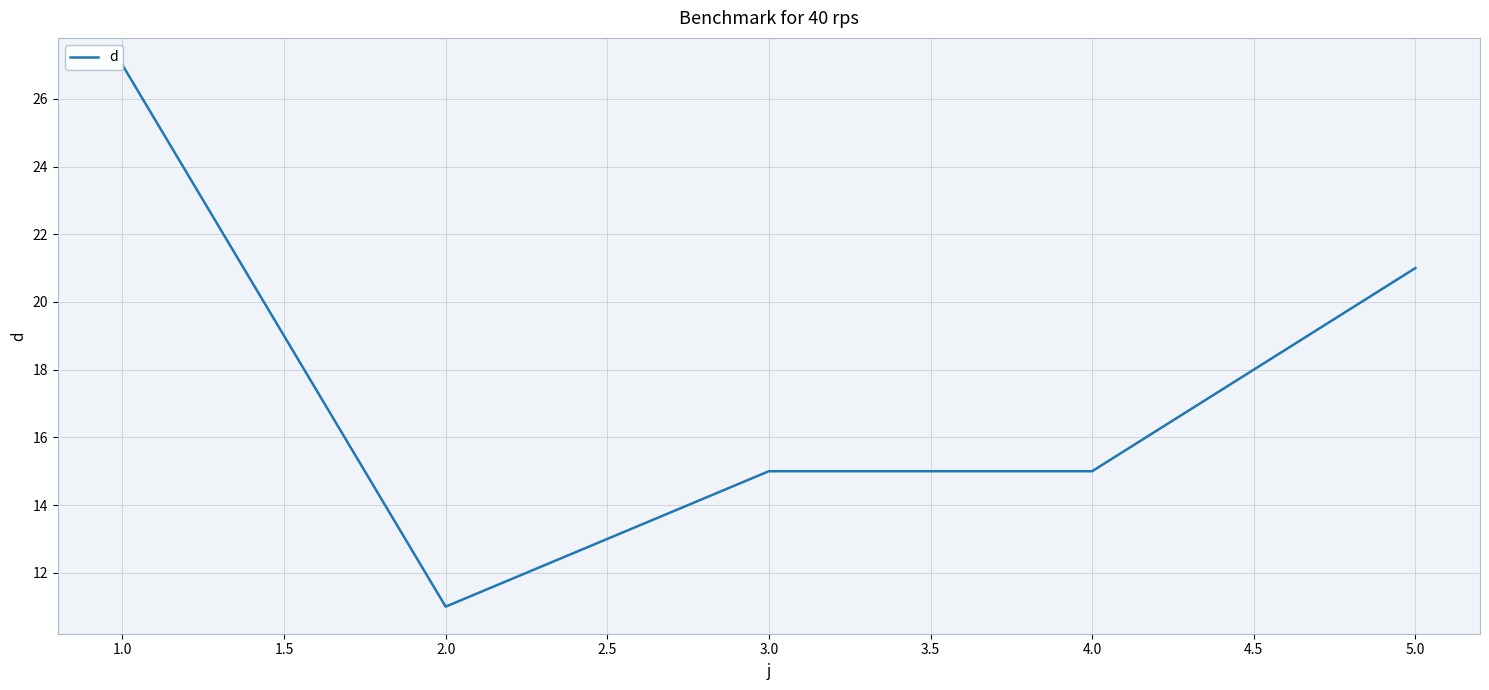

At which label is the value closest to 19?

5.0